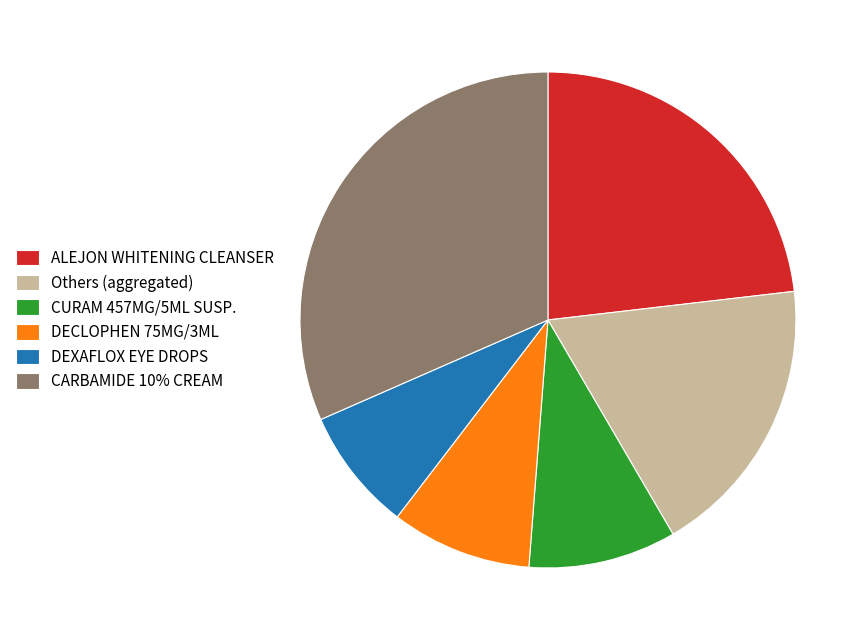

Approximately how many times larger is the value at Others (aggregated) compared to DECLOPHEN 75MG/3ML?

2.0